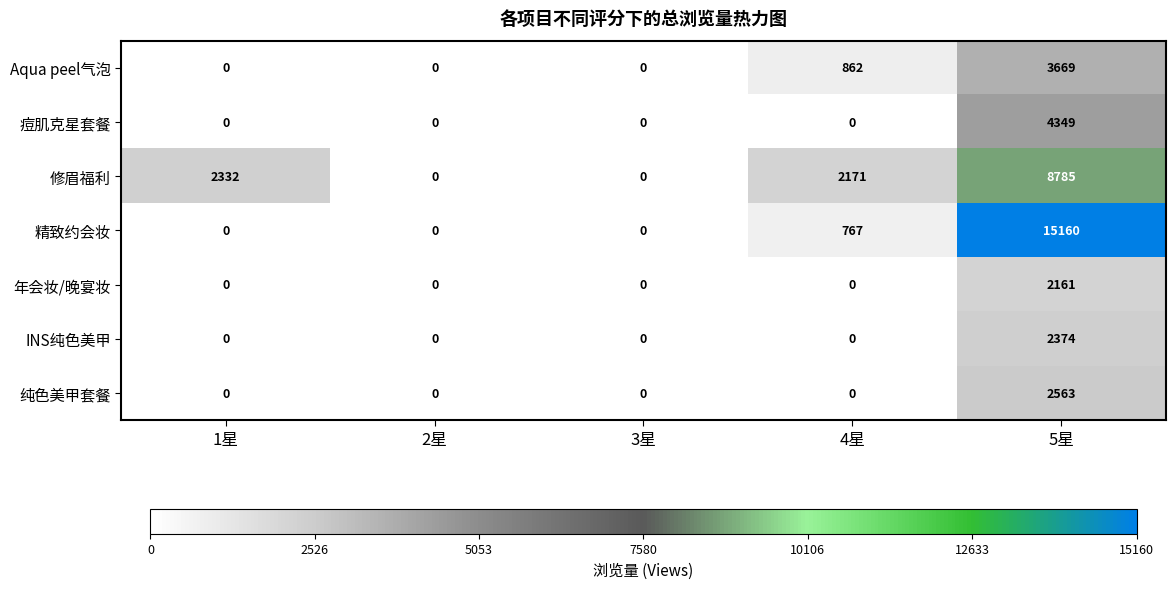

List the series in order of their peak value, highest first.

精致约会妆, 修眉福利, 痘肌克星套餐, Aqua peel气泡, 纯色美甲套餐, INS纯色美甲, 年会妆/晚宴妆